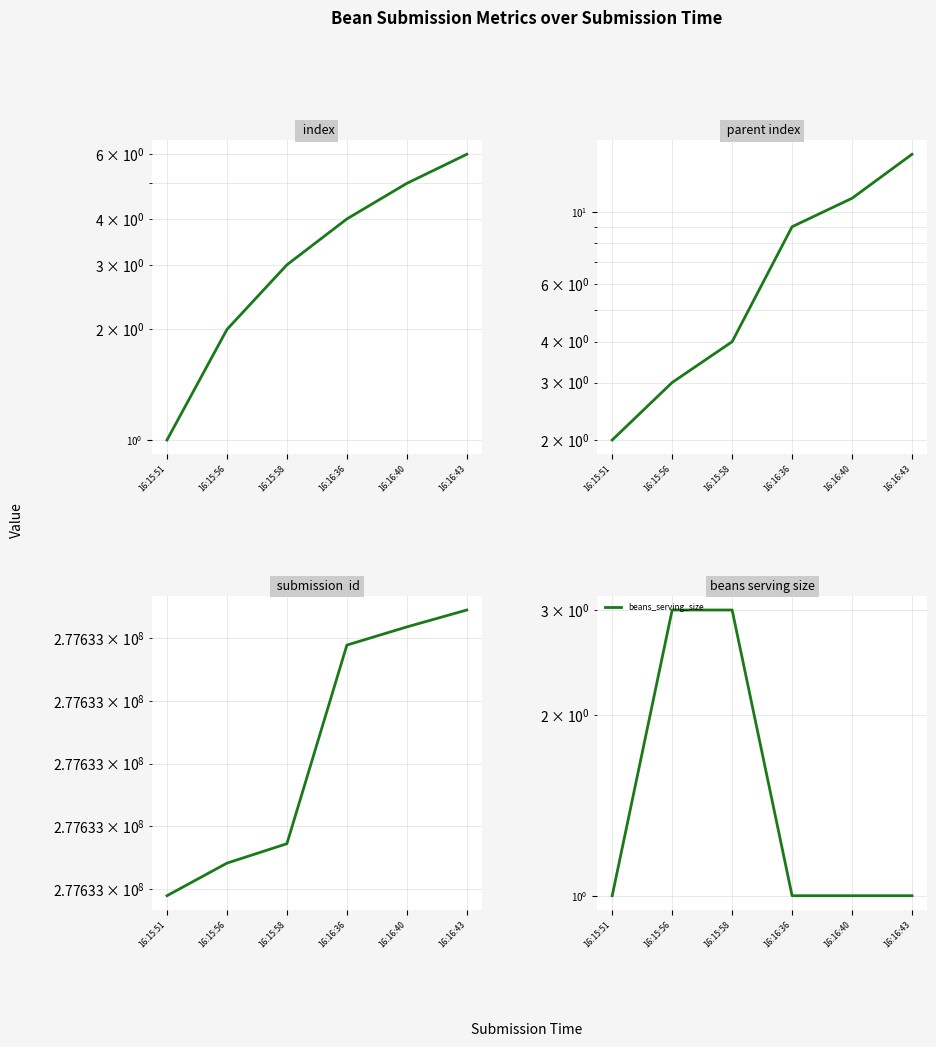

Read the value at 16:16:40.

1